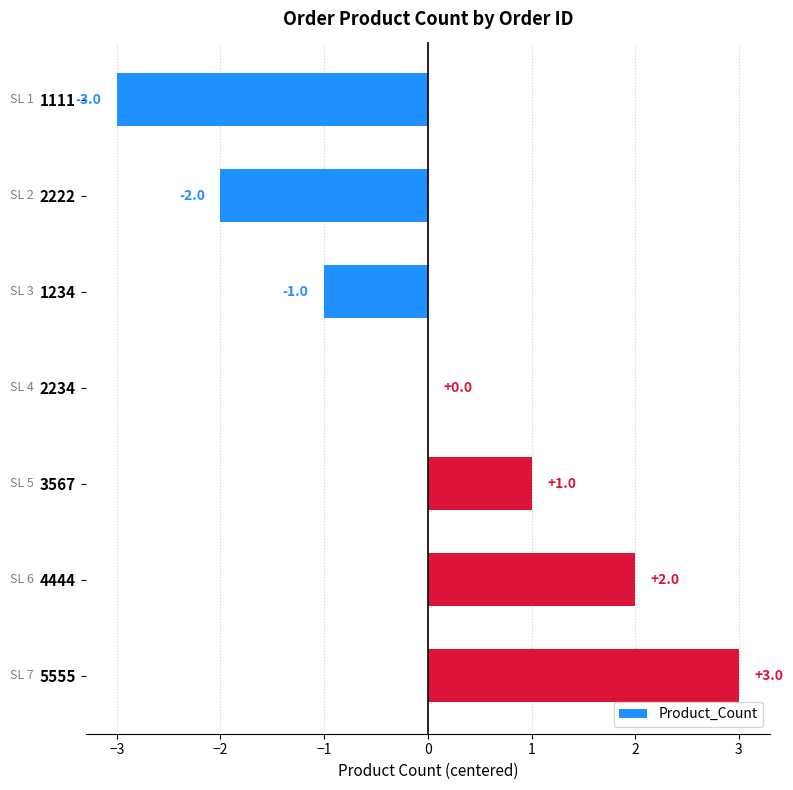

What is the change in value from 1111 to 2222?

+1